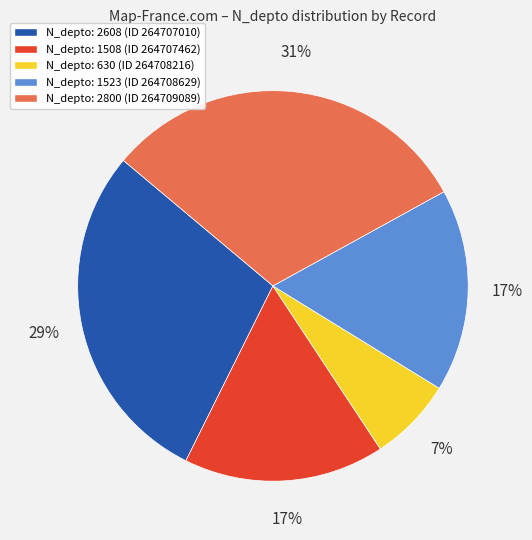

Combined, do N_depto: 630 (ID 264708216) and N_depto: 1523 (ID 264708629) account for over 50%?

No